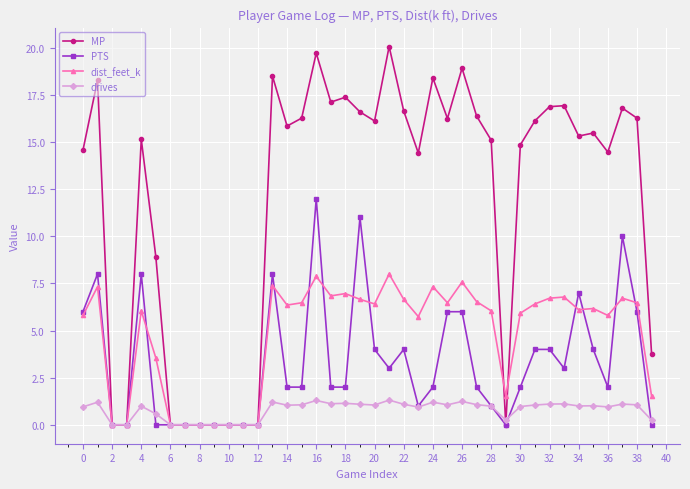

True or false: drives has more than 0 points higher than both neighbors.

True